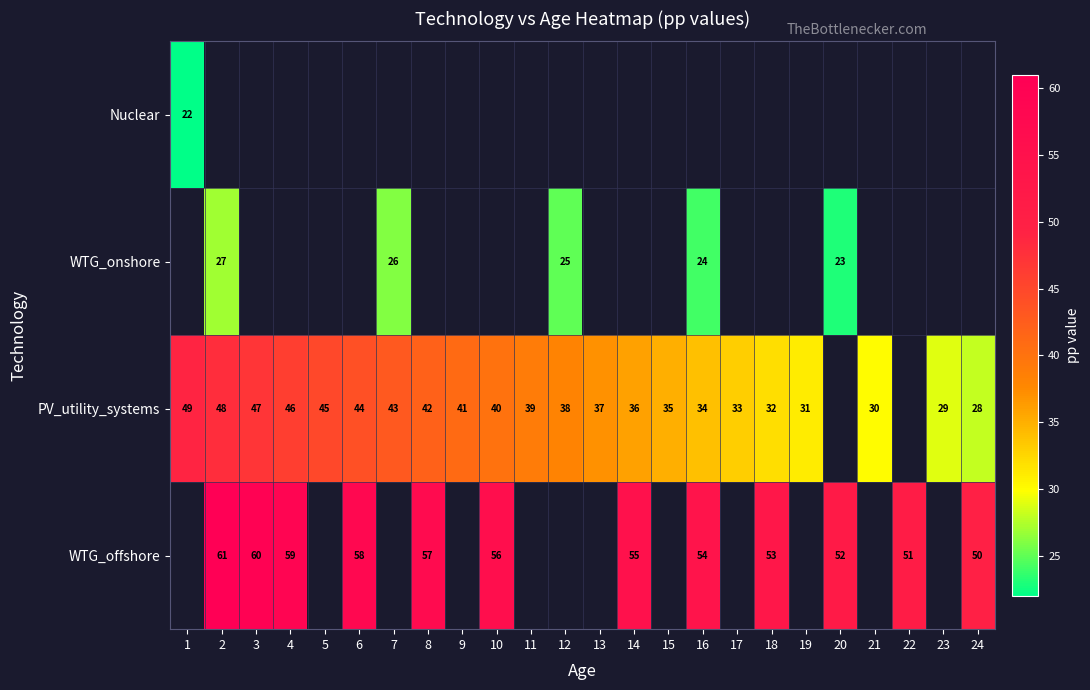

True or false: PV_utility_systems has a value of 11 at 16.

False